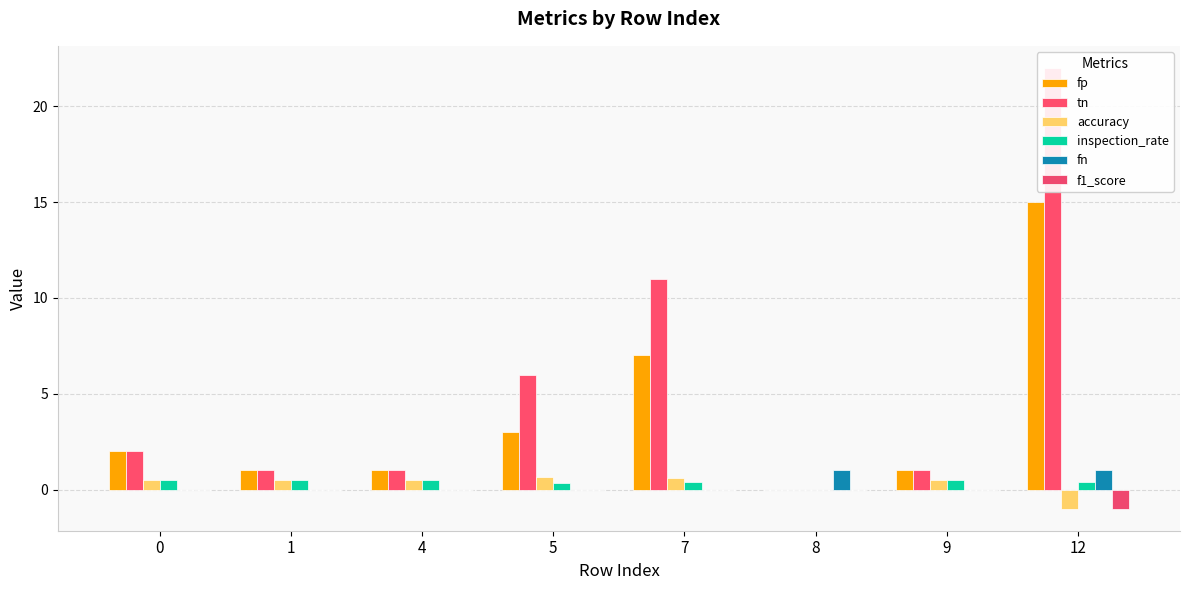

Is it true that fn equals -0.5 at 7?

False